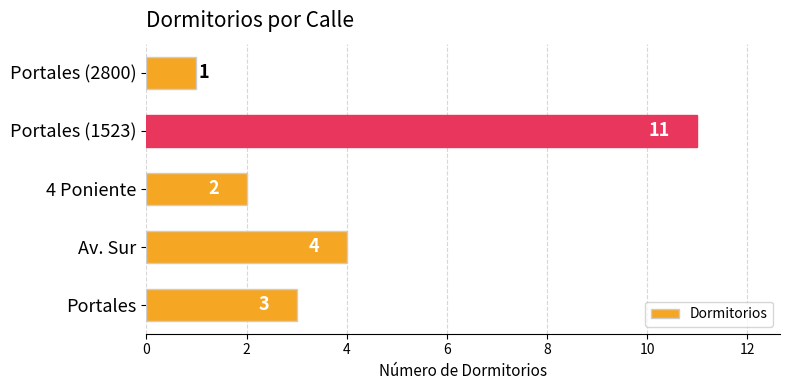

How many data points does each series have?

5